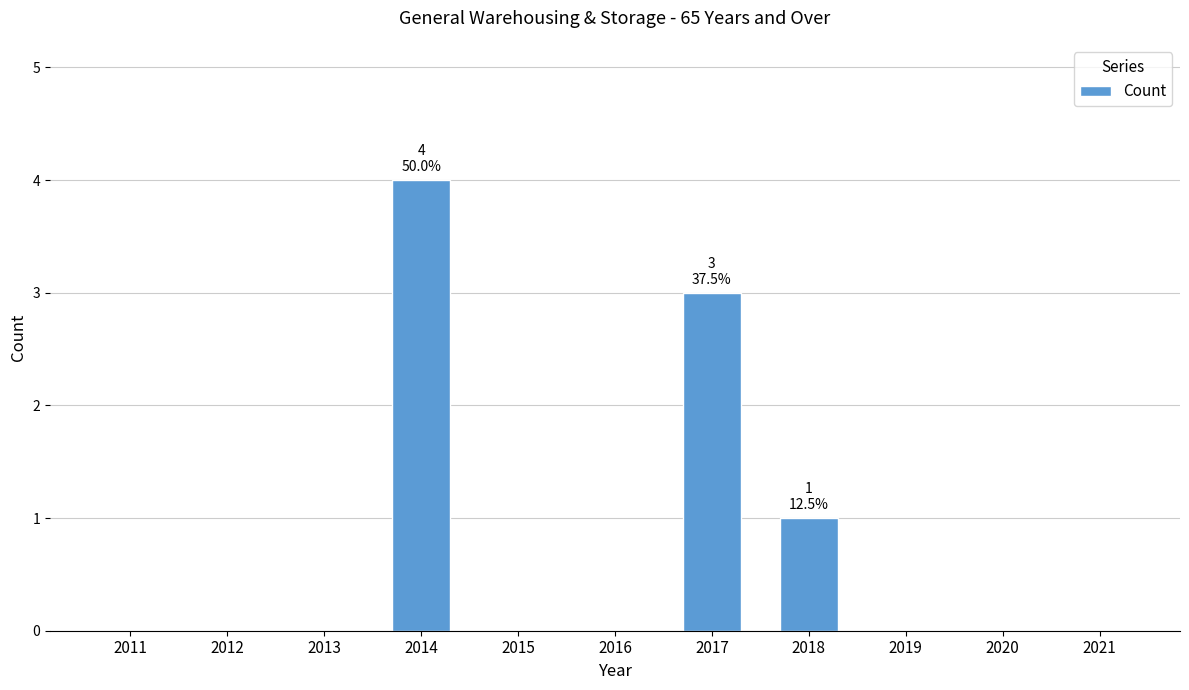

Are the bars horizontal?

No